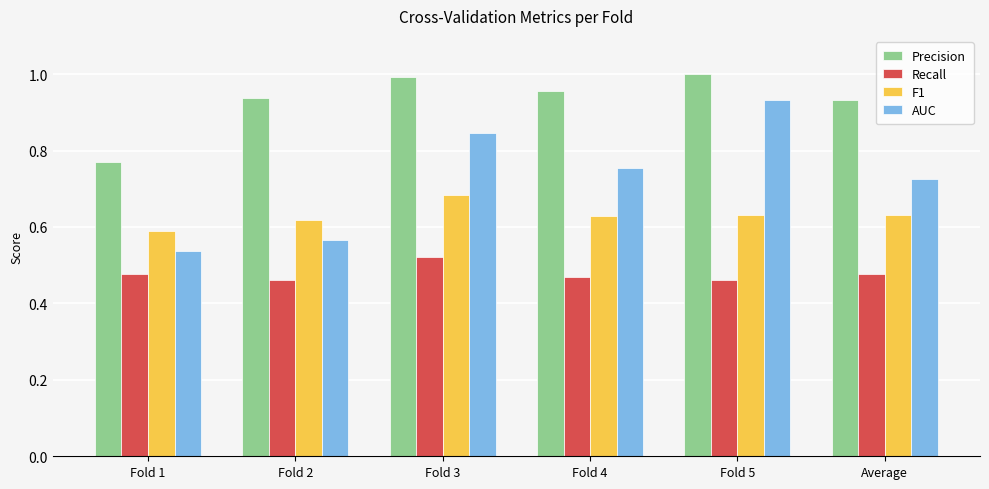

Which category has the highest value in the Recall series?

Fold 3